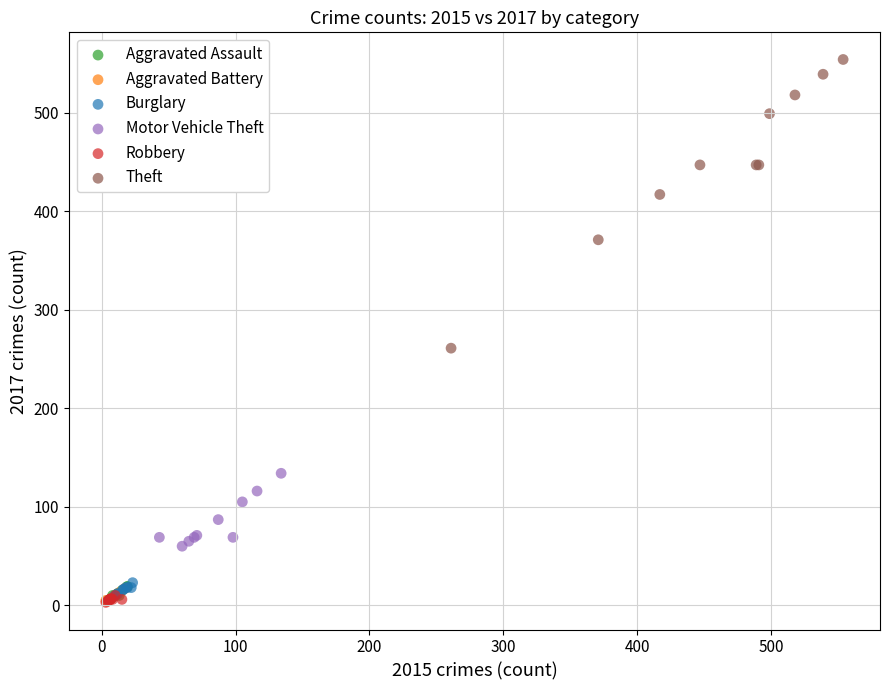

Which series has the widest spread of Y values?

Theft